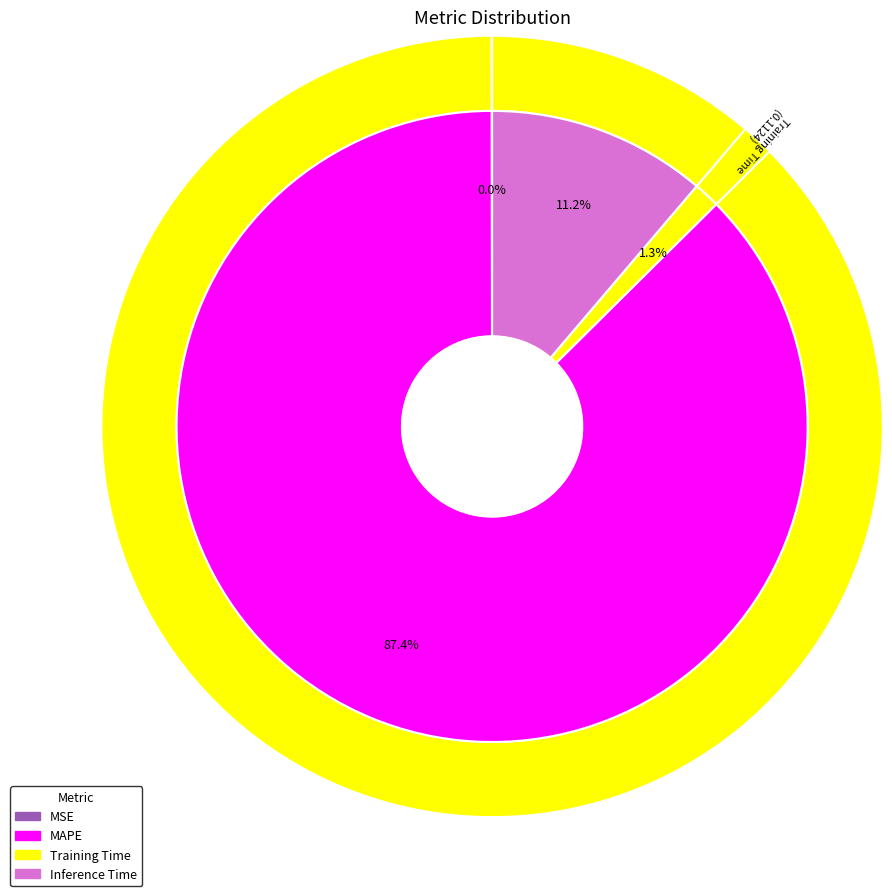

How many slices are in this pie chart?

5